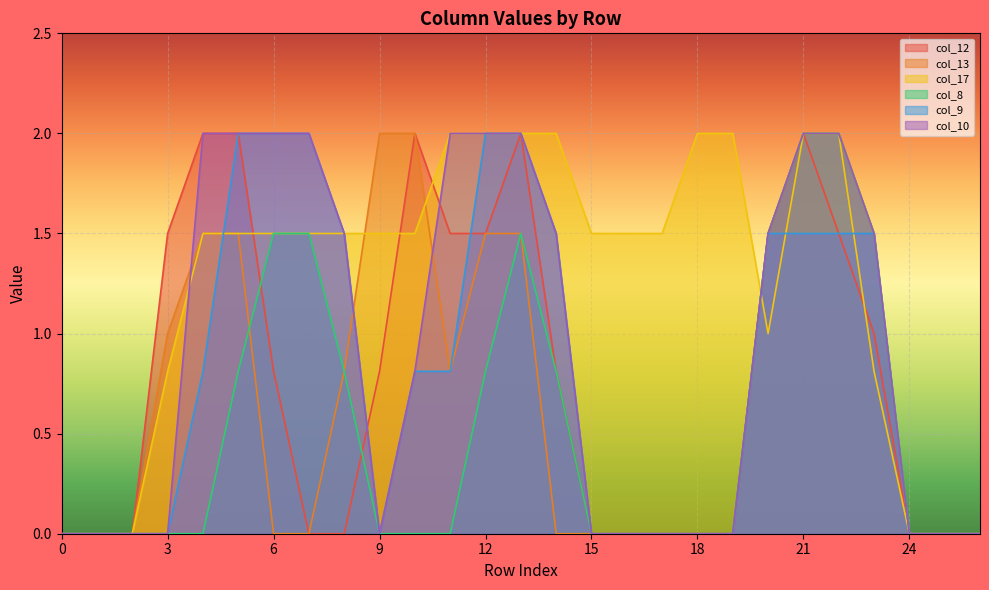

What is the sum of the col_8 values at 7 and 10?

1.5